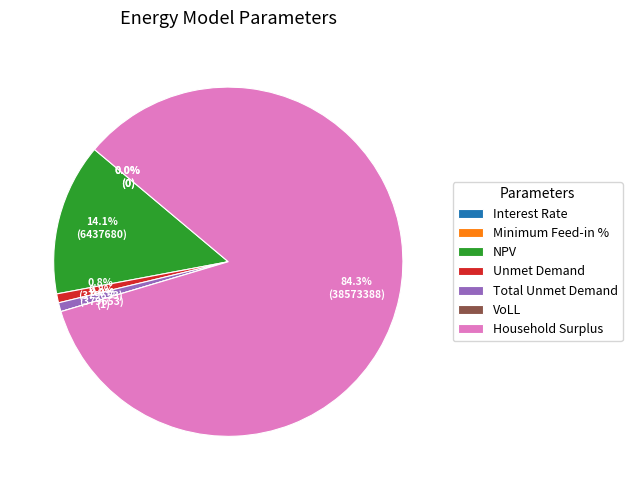

Between Interest Rate and Household Surplus, which is larger?

Household Surplus